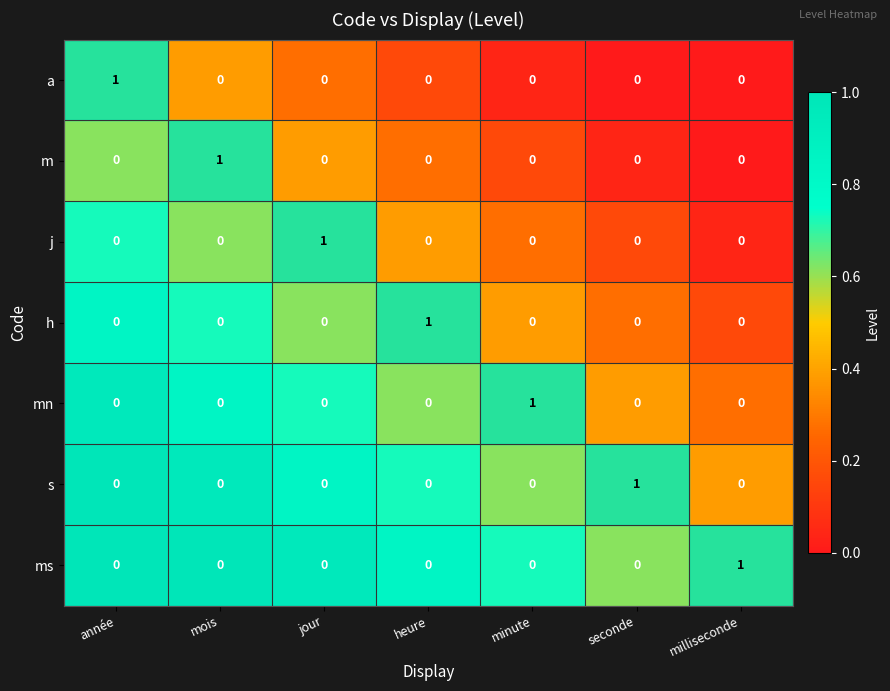

The m series shows 0 at minute. True or false?

True